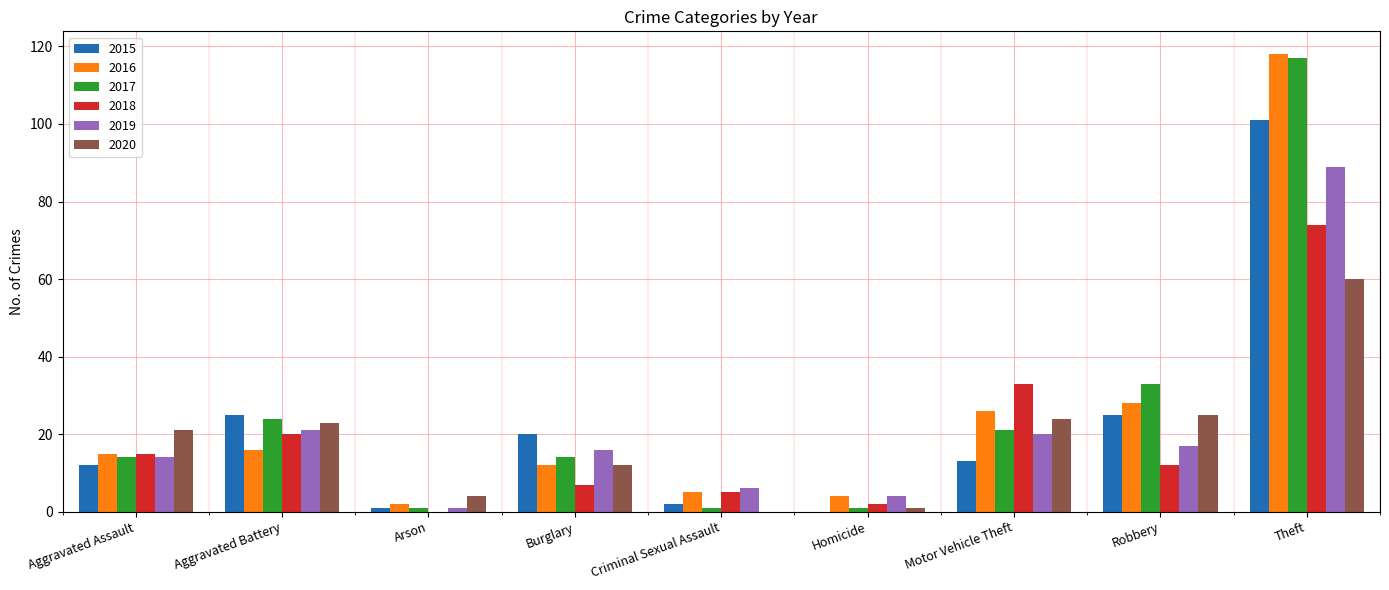

Between Burglary and Theft, which series saw the biggest shift?

2016